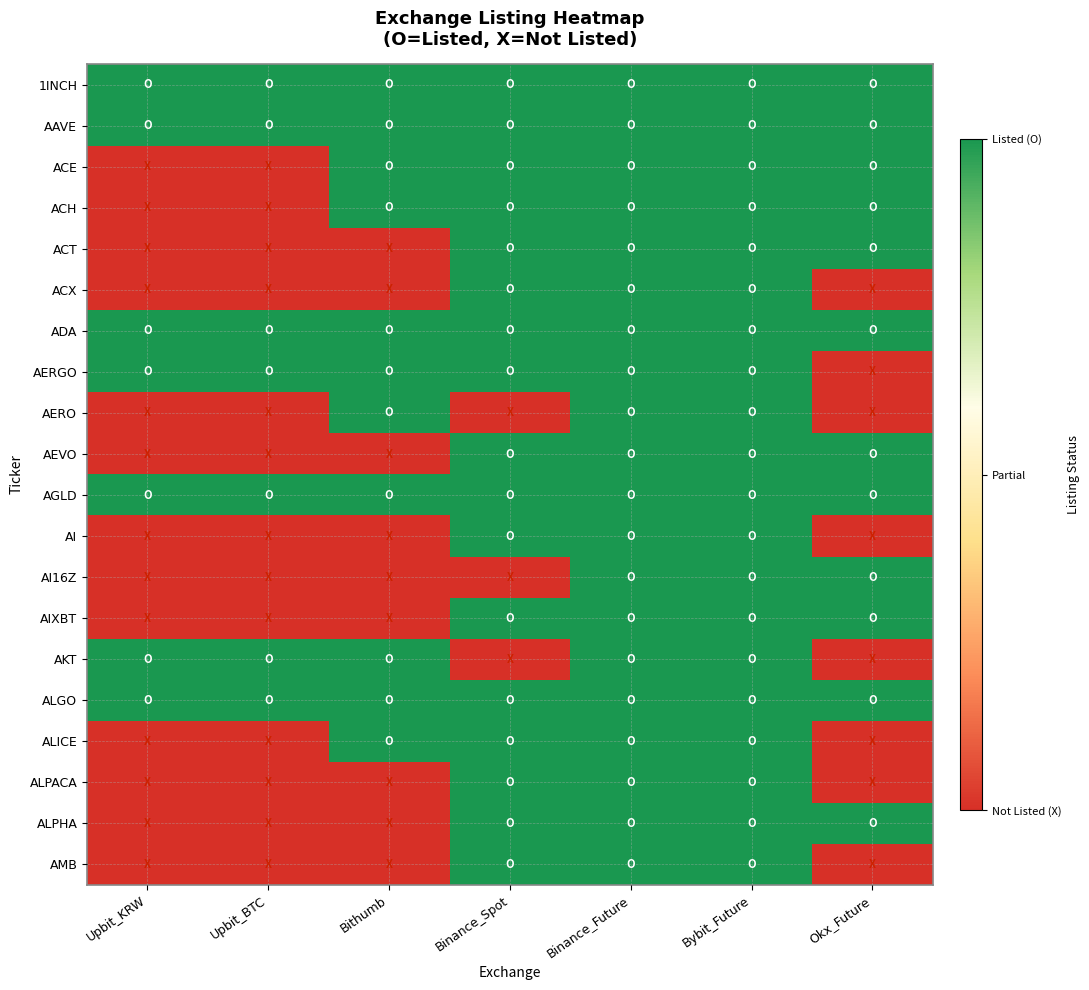

At which category is the sum across all series the highest?

Binance_Future